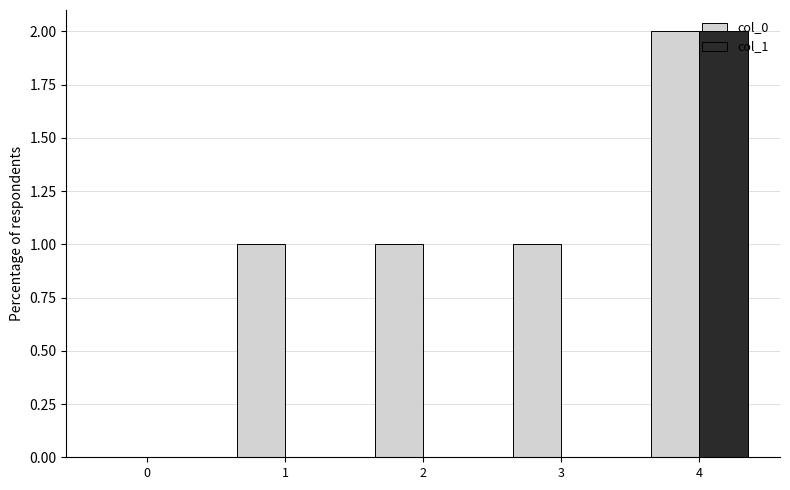

What are all the series names shown in the legend?

col_0, col_1